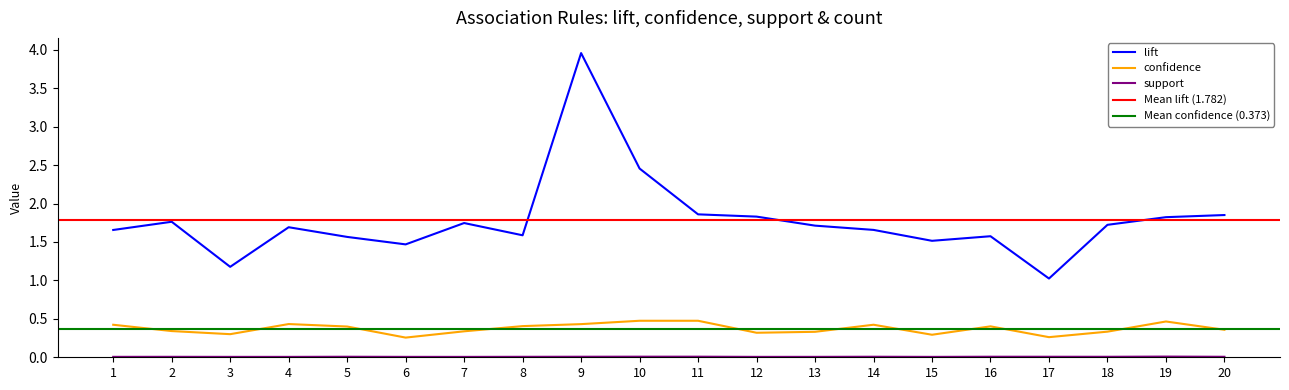

Between 16 and 19, which is larger?

19